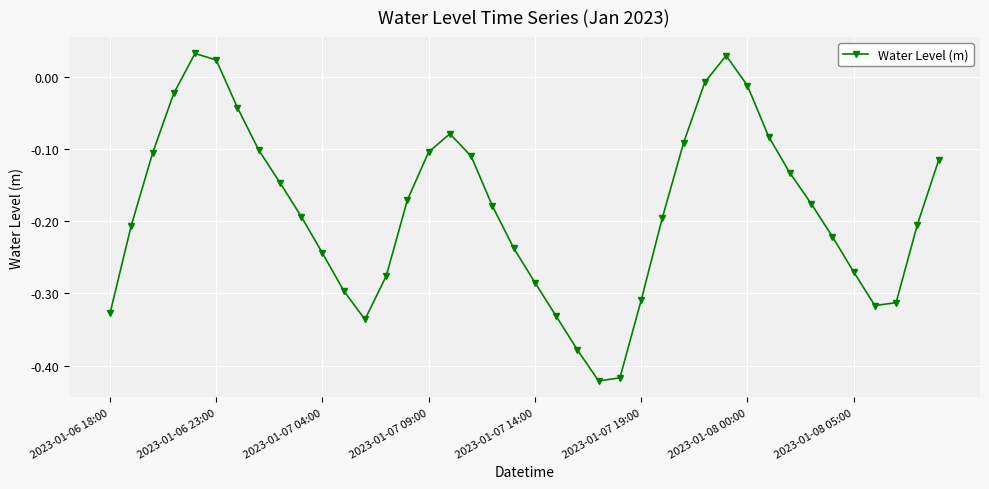

How many interior local peaks (higher than both neighbors) does the data have?

3